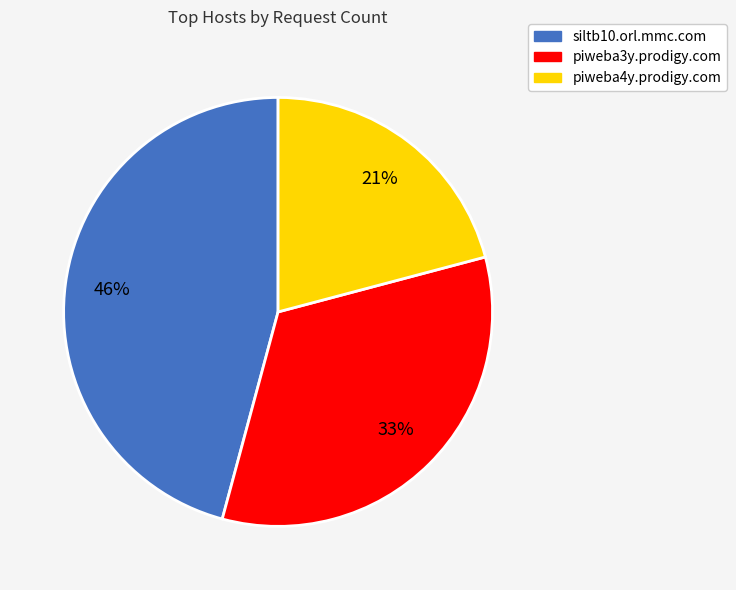

How many slices are in this pie chart?

3